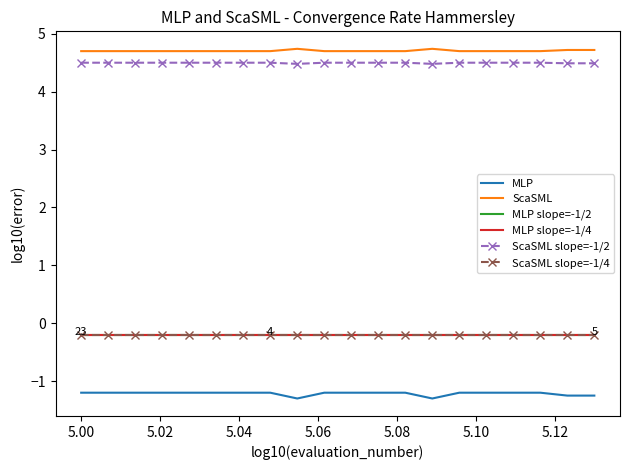

What is the minimum value shown in the chart?

-1.3